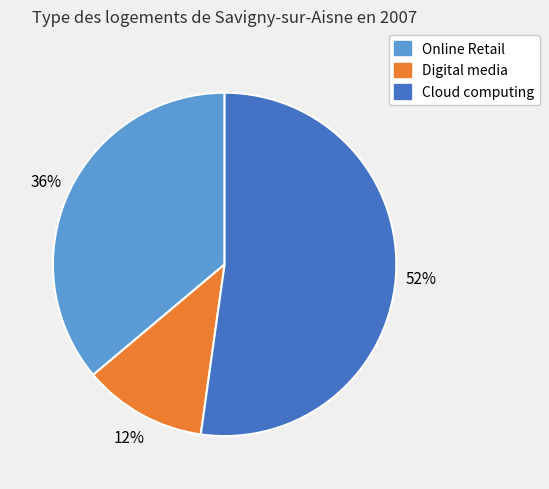

Which has a higher value, Online Retail or Digital media?

Online Retail